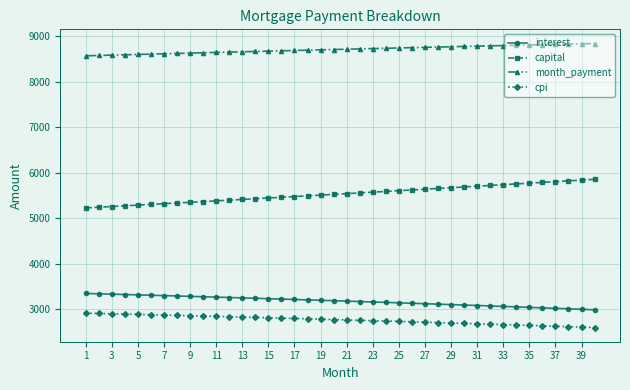

What is the greatest value displayed?

8836.3